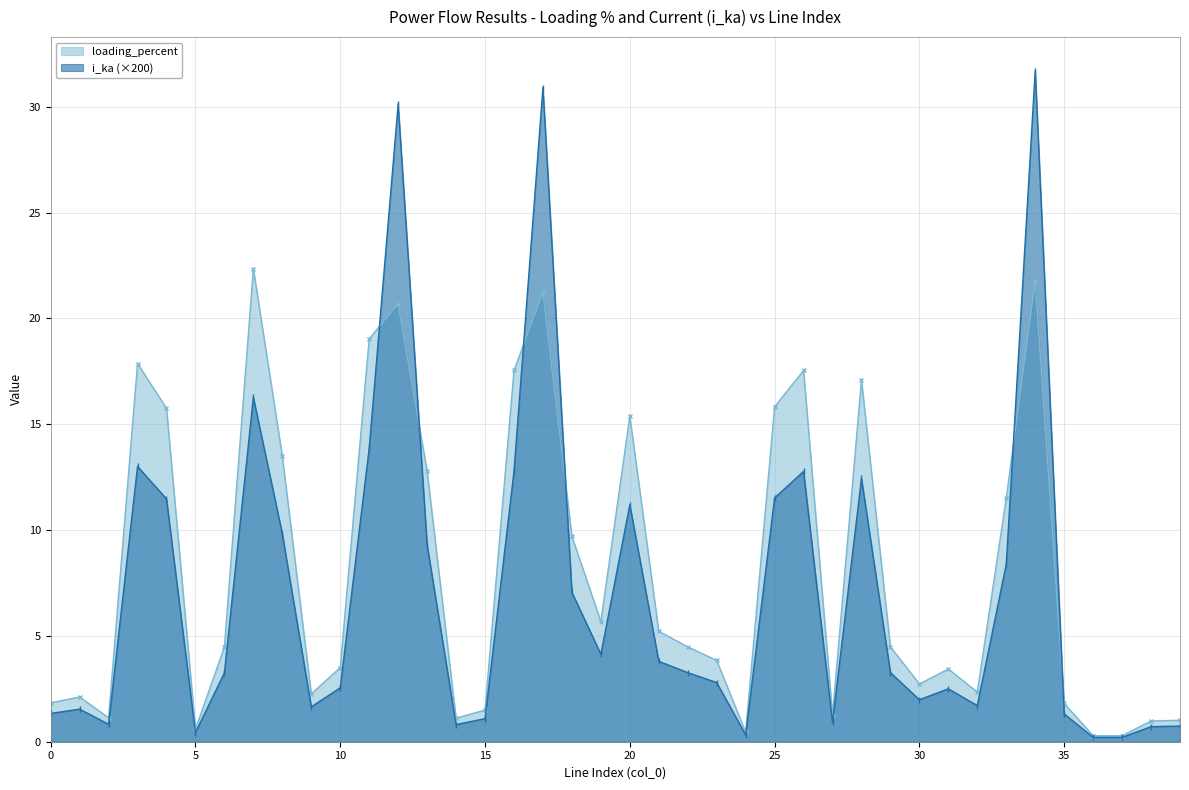

How many values in the i_ka series are below 3?

19